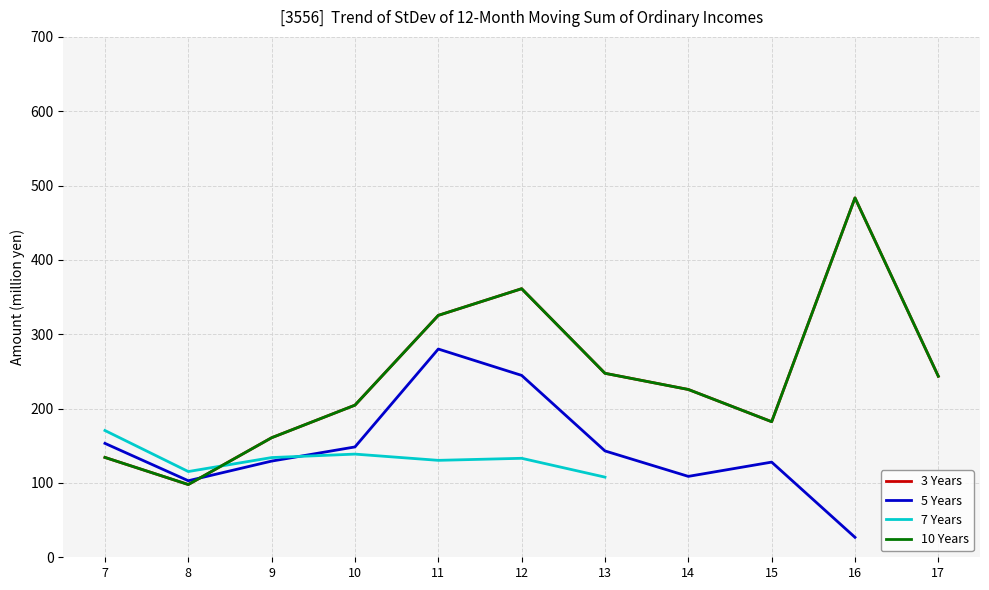

Reading left to right, list all the values displayed in this chart.

3 Years: 7=134.3	8=97.9	9=160.8	10=204.6	11=325.4	12=361.3	13=247.5	14=225.7	15=182.4	16=483.4	17=243.5
10 Years: 7=134.3	8=97.9	9=160.8	10=204.6	11=325.4	12=361.3	13=247.5	14=225.7	15=182.4	16=483.4	17=243.5